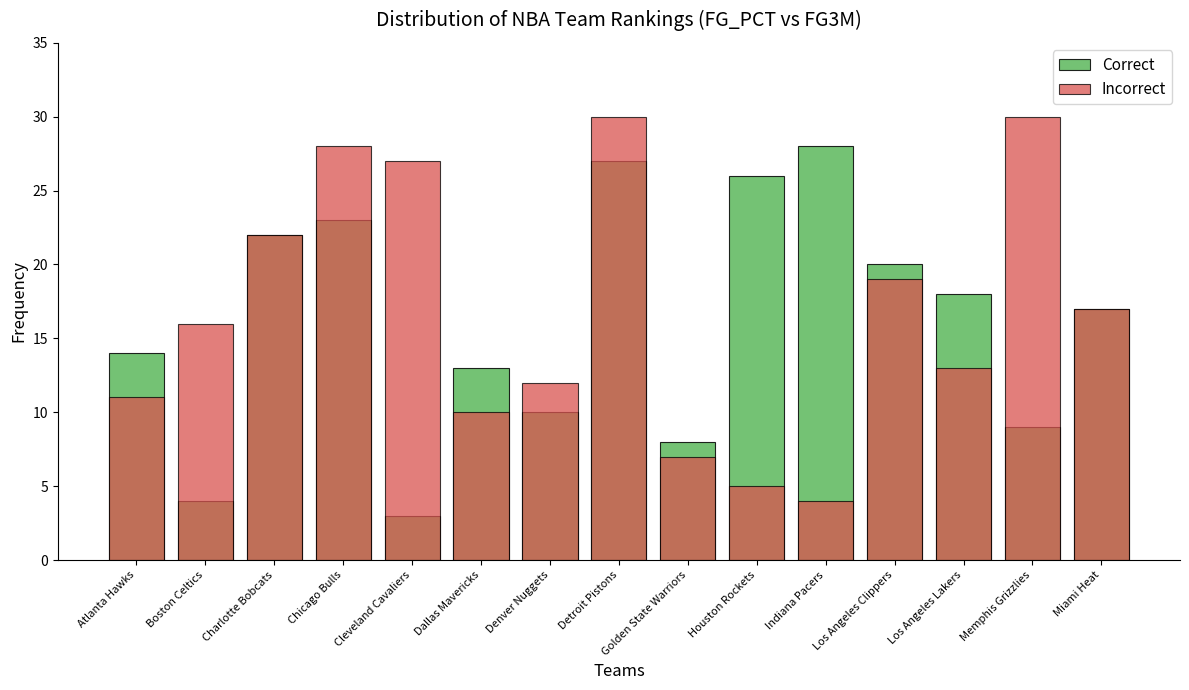

What is the minimum value shown in the chart?

3